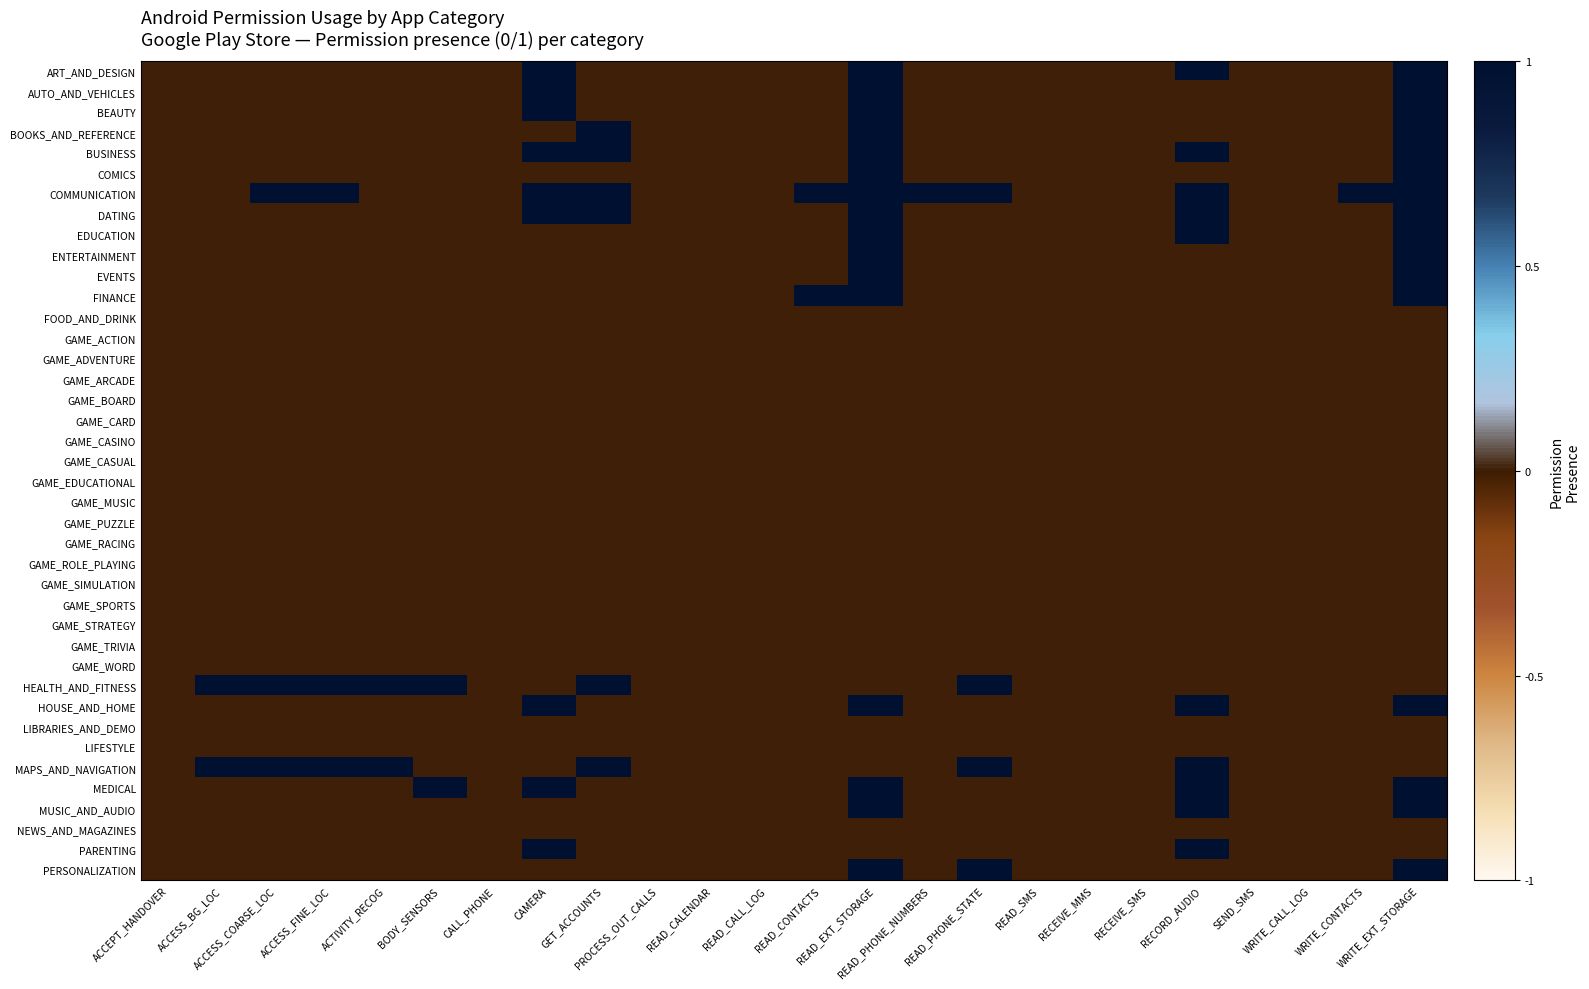

At how many categories does at least one series exceed 0?

14